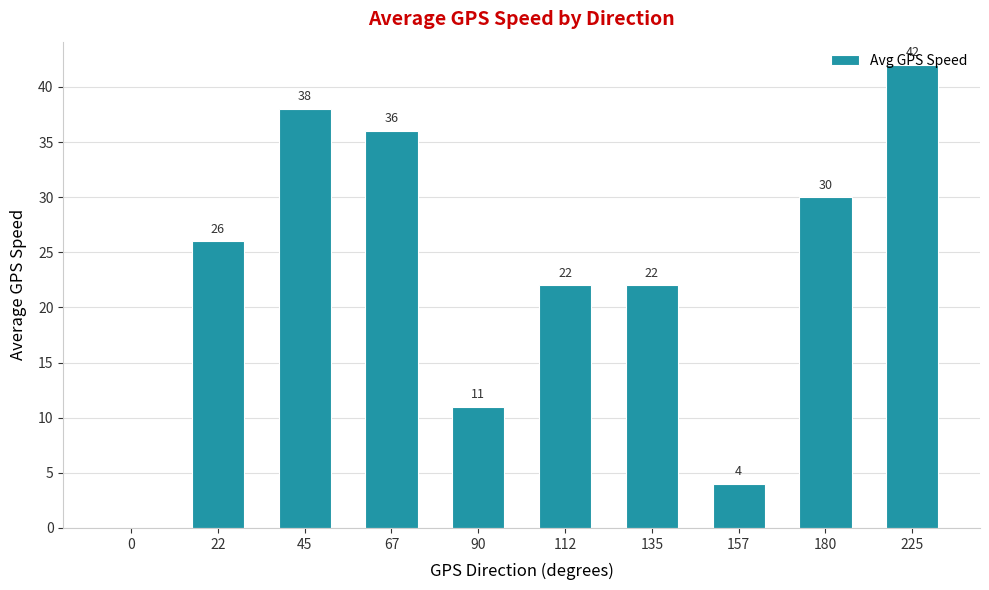

What is the sum of the values at 157 and 22?

30